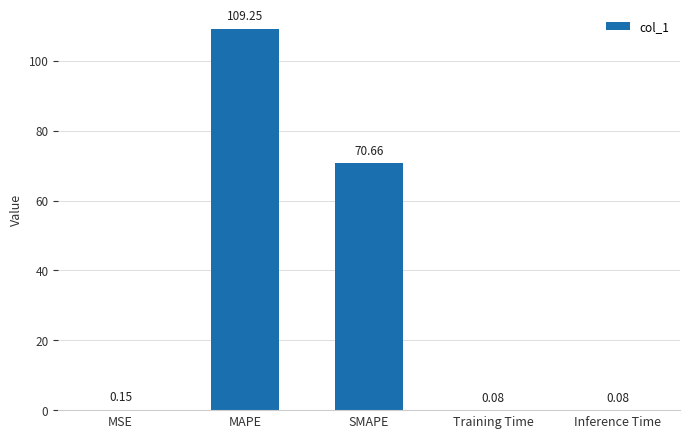

What is the sum of the values at MAPE and MSE?

109.4